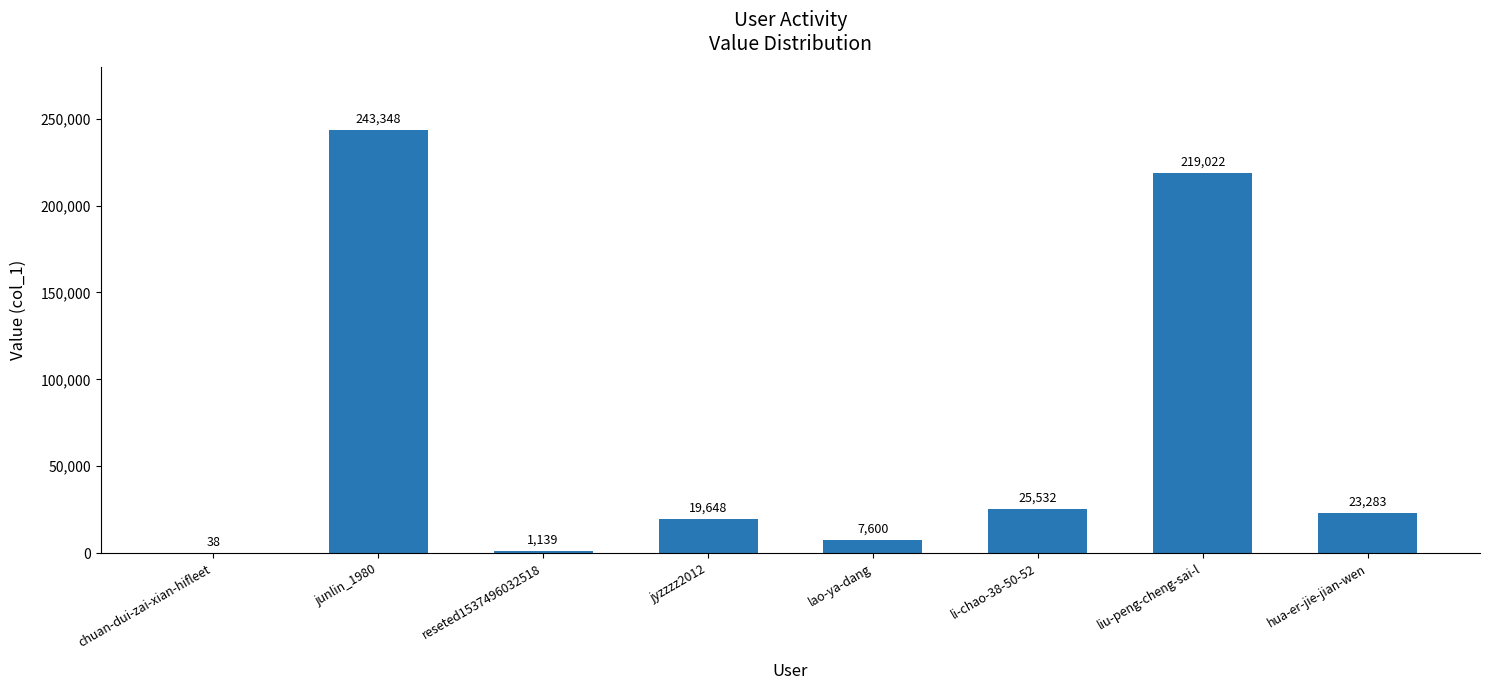

Reading left to right, transcribe all the data shown in this chart.

38	243348	1139	19648	7600	25532	219022	23283